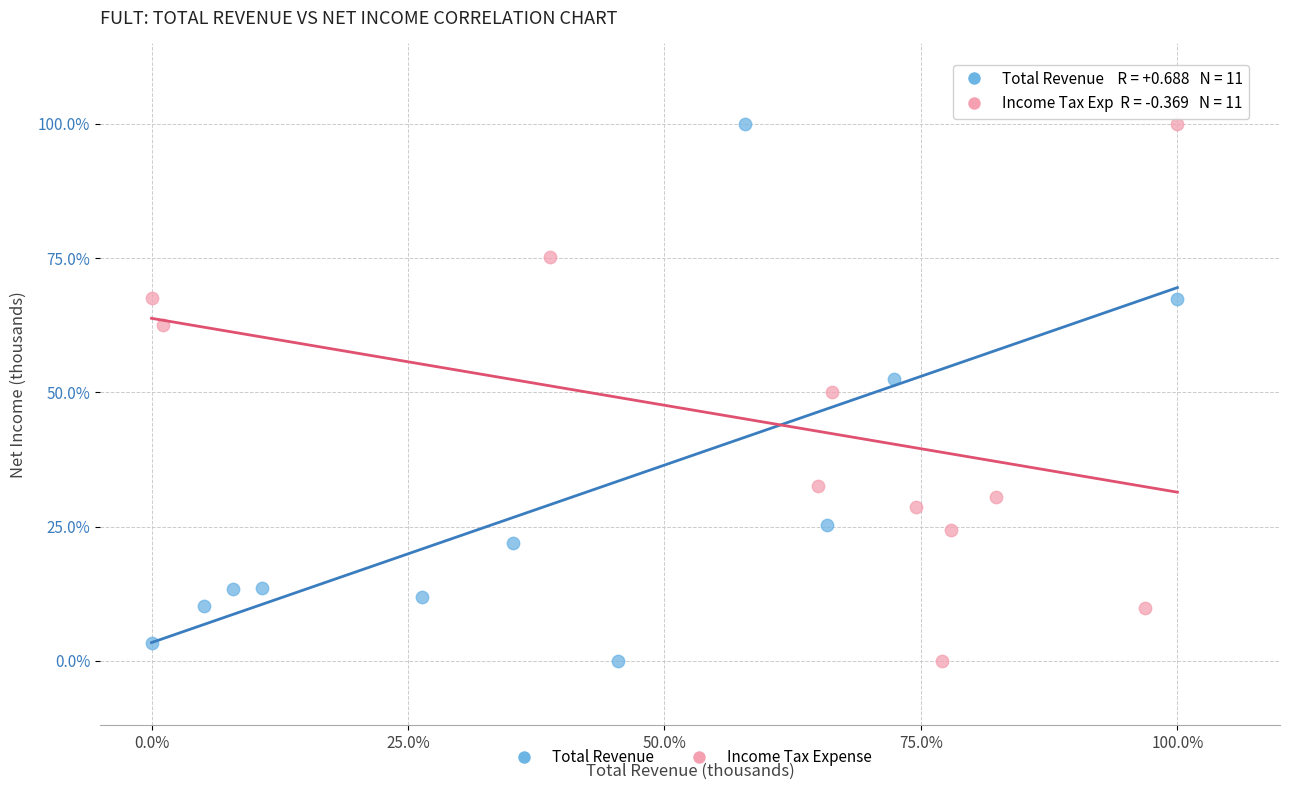

What are all the series names shown in the legend?

Total Revenue, Income Tax Expense